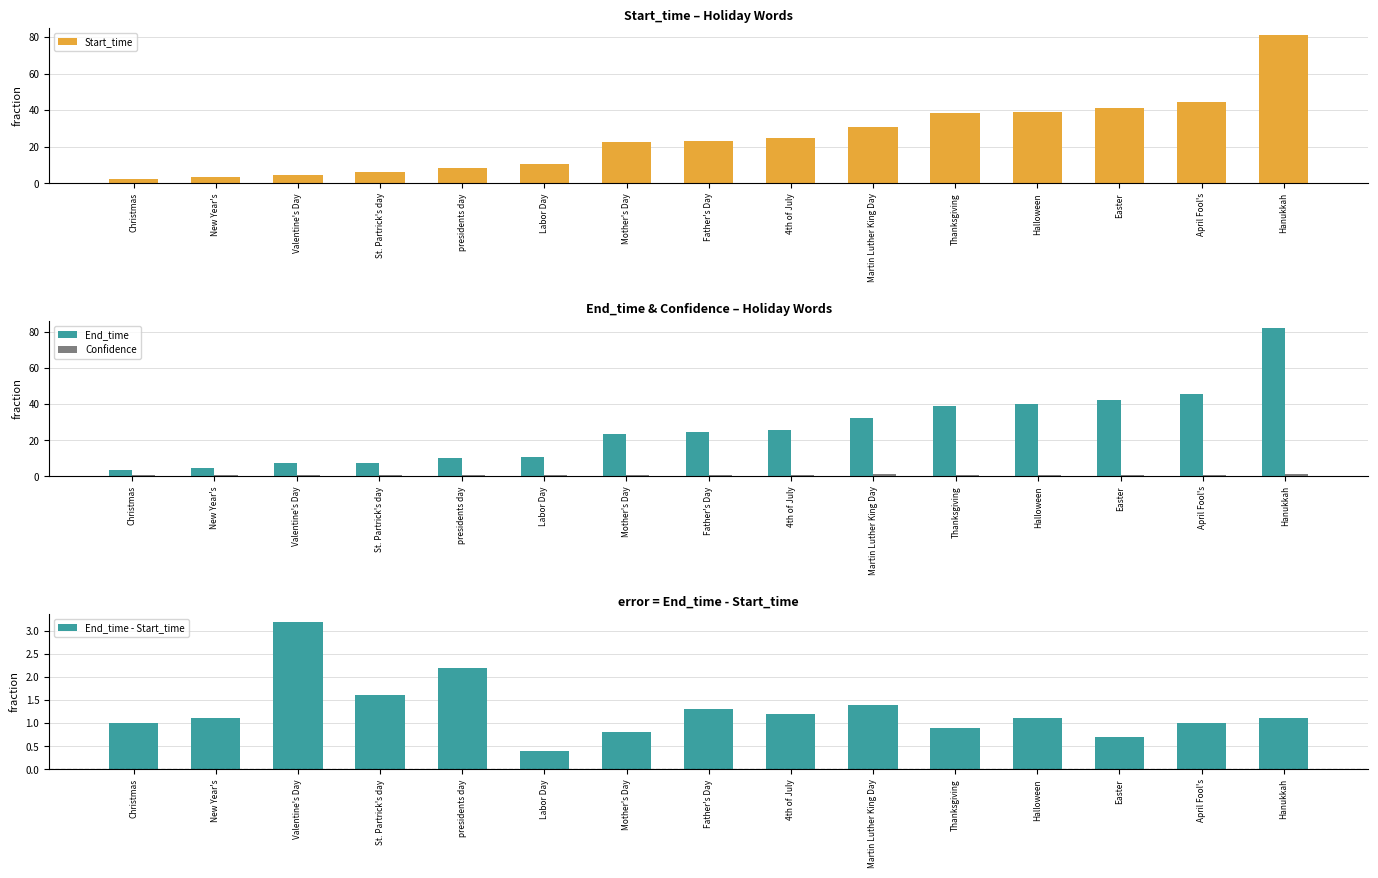

What is the value of the Start_time bar at the 5th from the left?

8.1